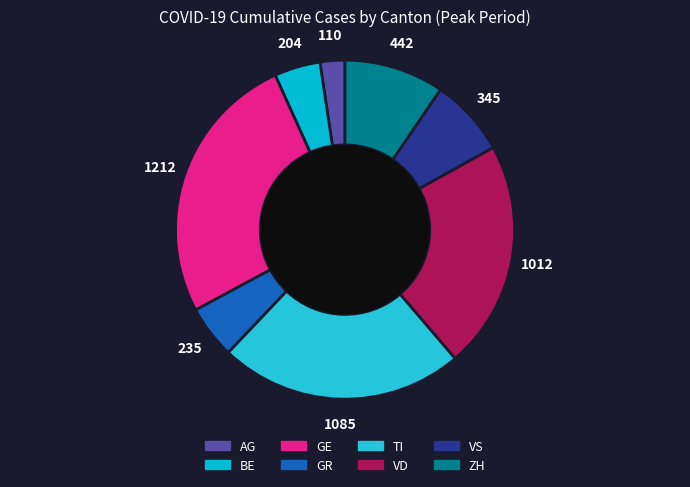

Which slice is the smallest?

AG